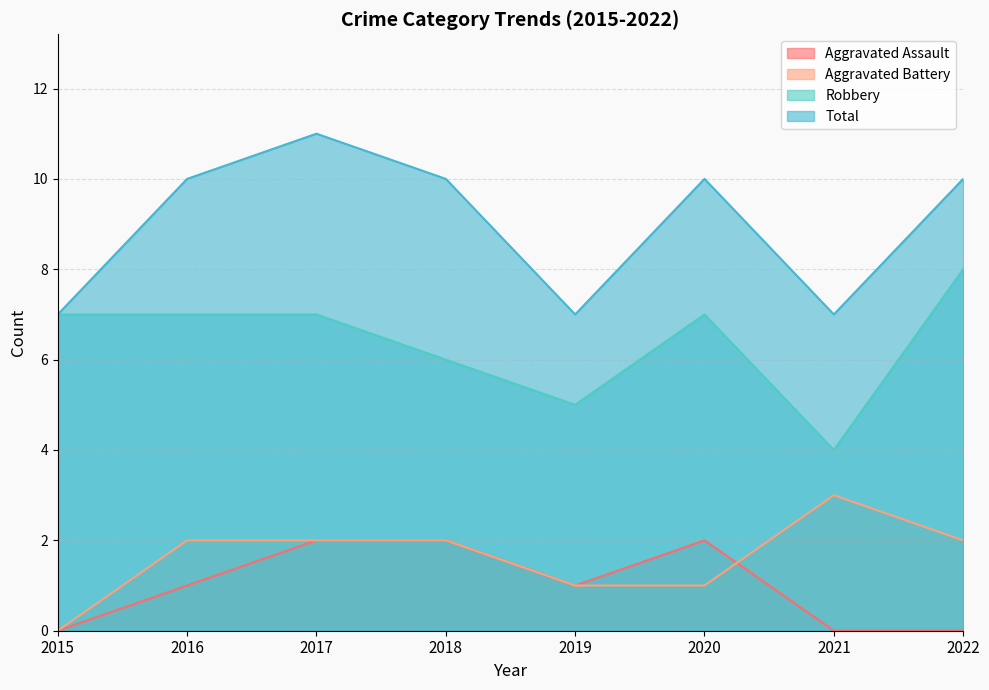

True or false: Aggravated Assault has a value of -1 at 2015.

False